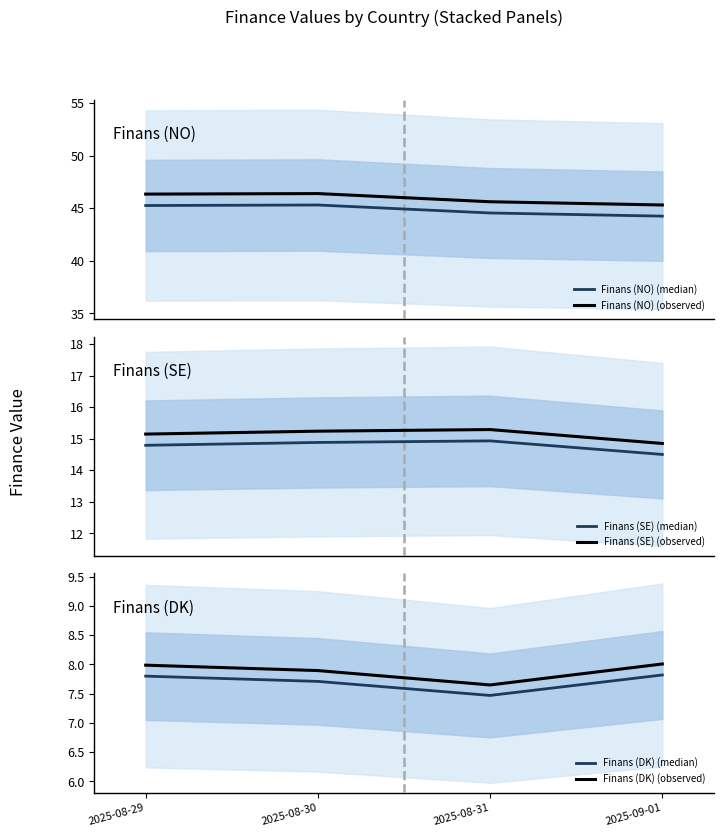

How many categories are shown in the chart?

4